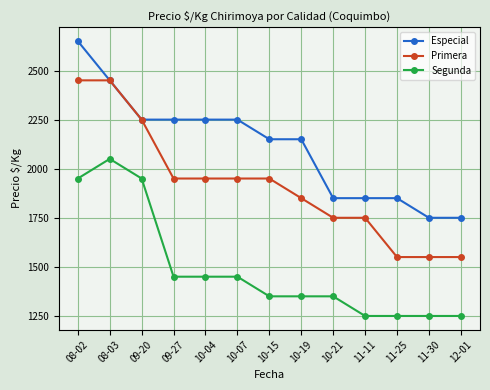

True or false: Primera and Segunda intersect in this chart.

False